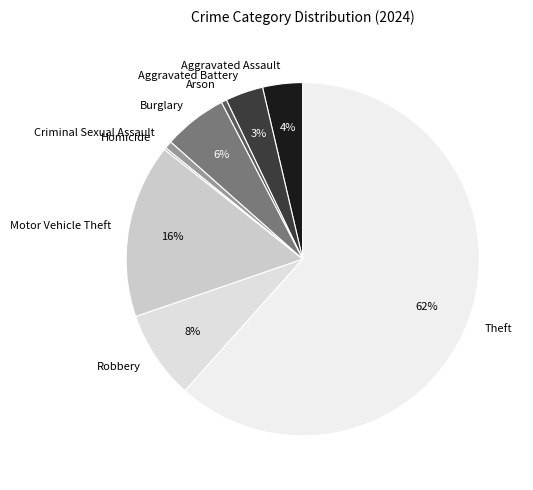

Between Motor Vehicle Theft and Aggravated Assault, which is larger?

Motor Vehicle Theft